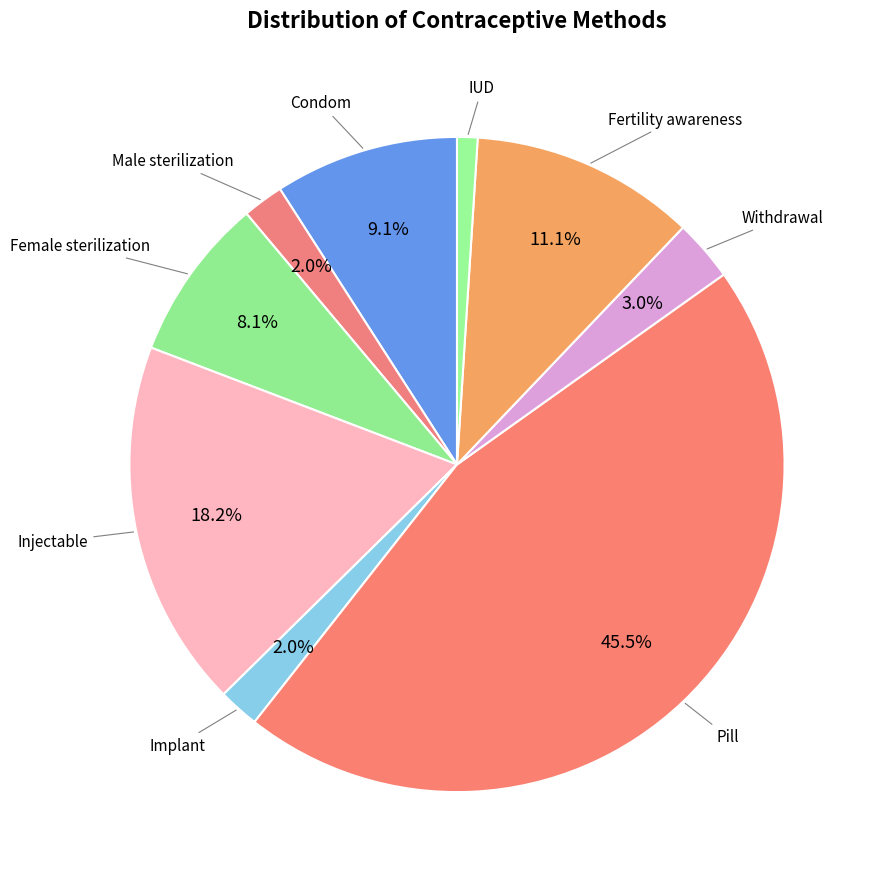

How many segments does this pie chart have?

9